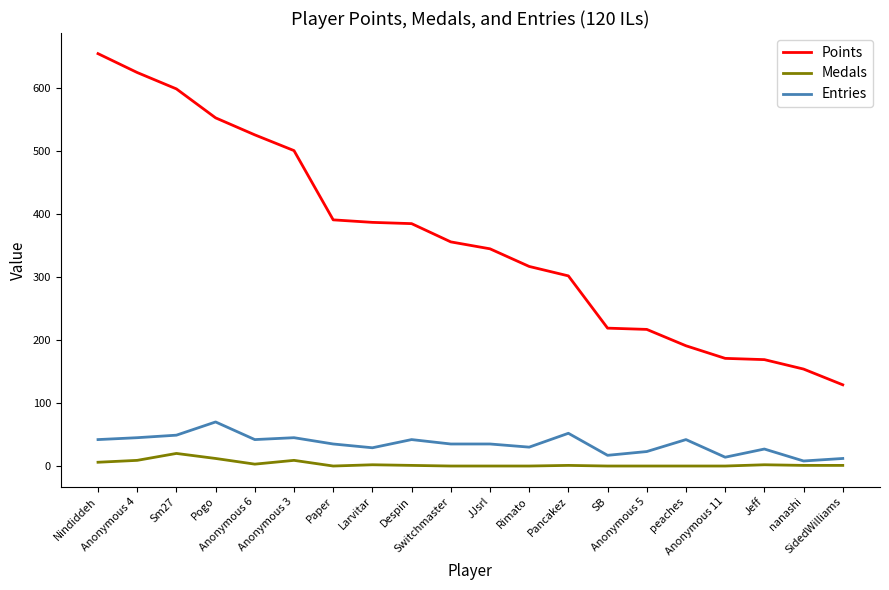

Which series has the widest spread of values?

Points